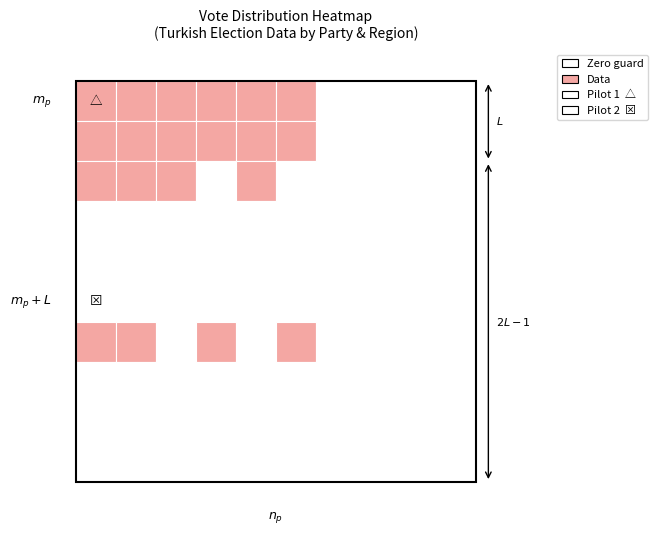

The ak parti series shows 227243 at mhp. True or false?

False